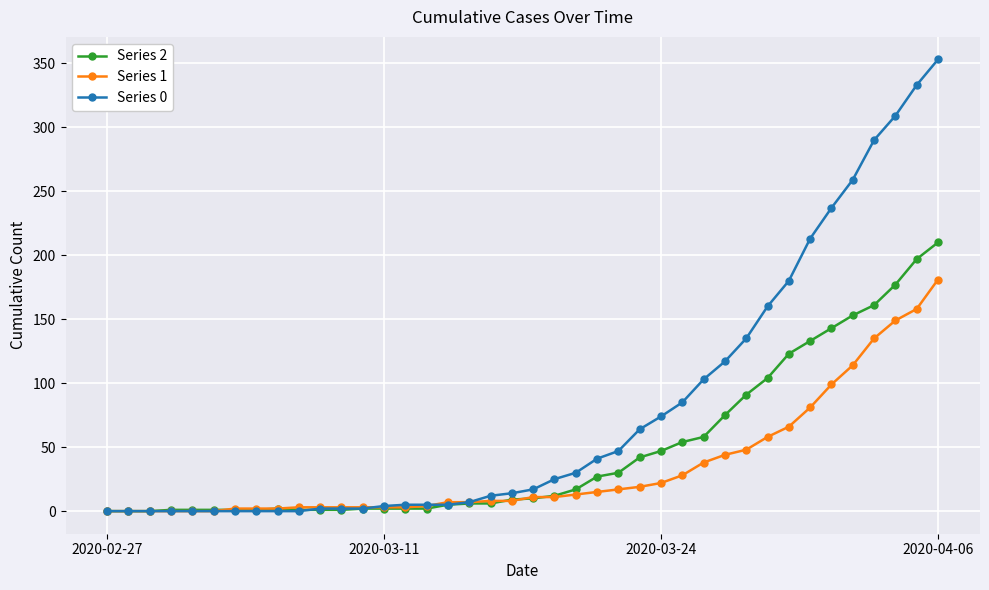

Which series has the widest spread of values?

Series 0